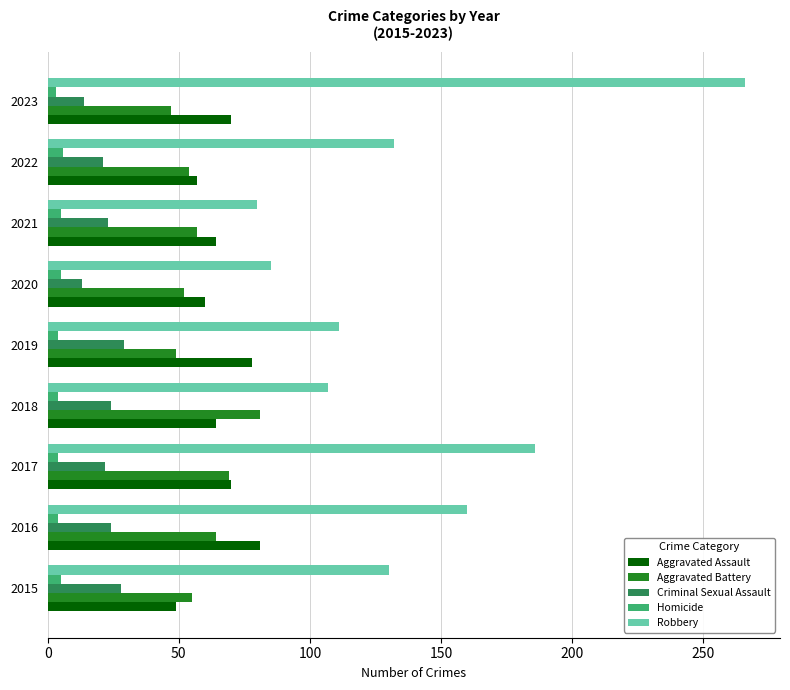

True or false: Aggravated Battery has a value of 55 at 2015.

True